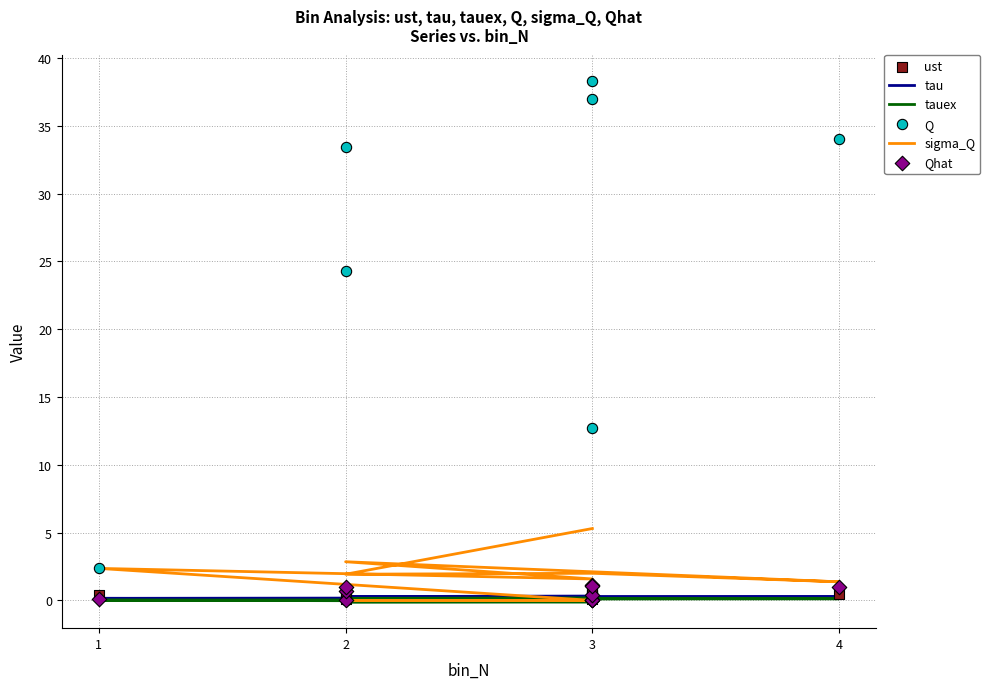

Which series reaches the maximum Y coordinate?

Q